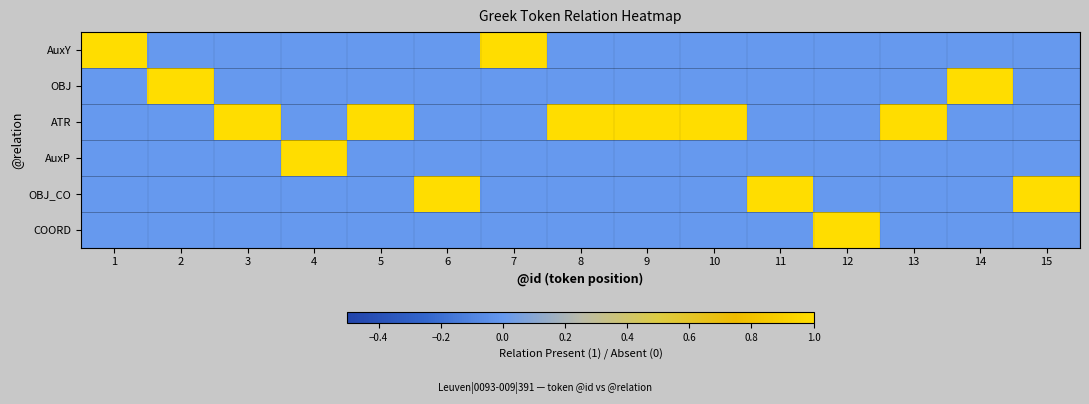

List the series in order of their peak value, lowest first.

AuxY, OBJ, ATR, AuxP, OBJ_CO, COORD